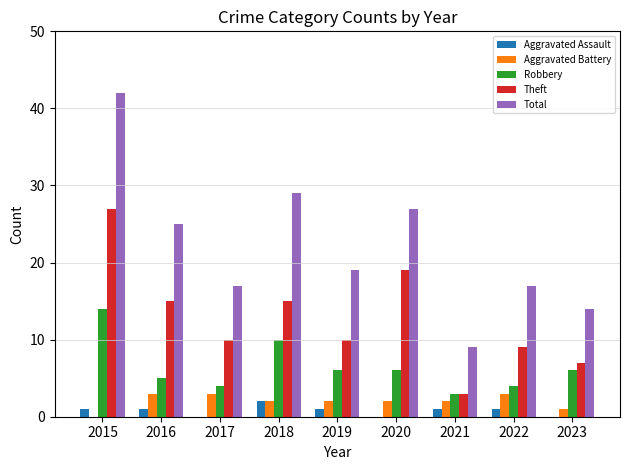

Does the chart contain stacked bars?

No